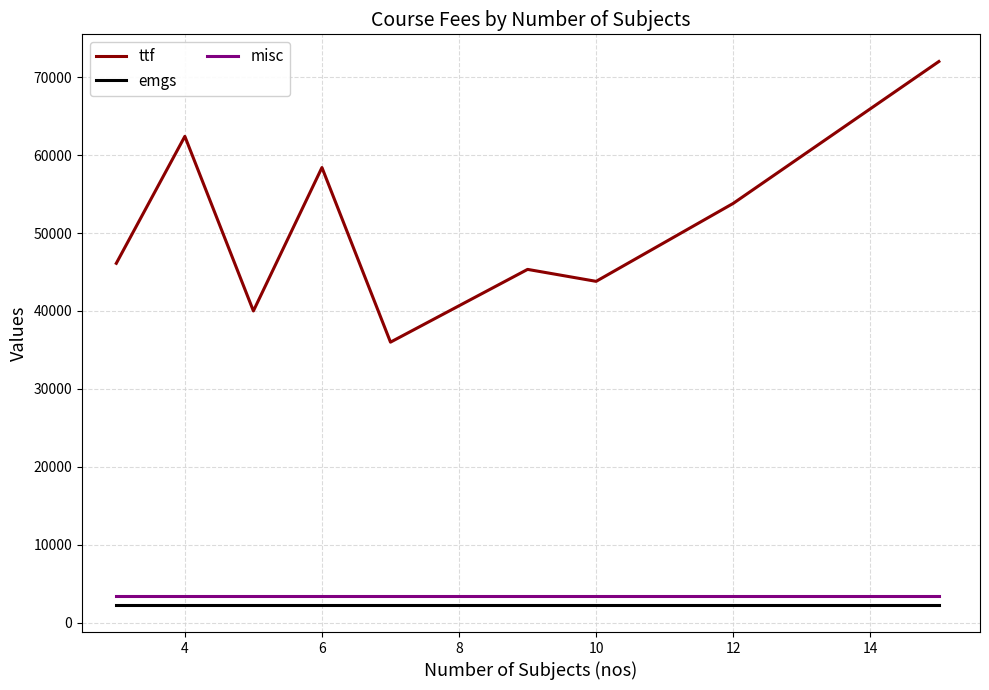

How many lines are shown in the chart?

3